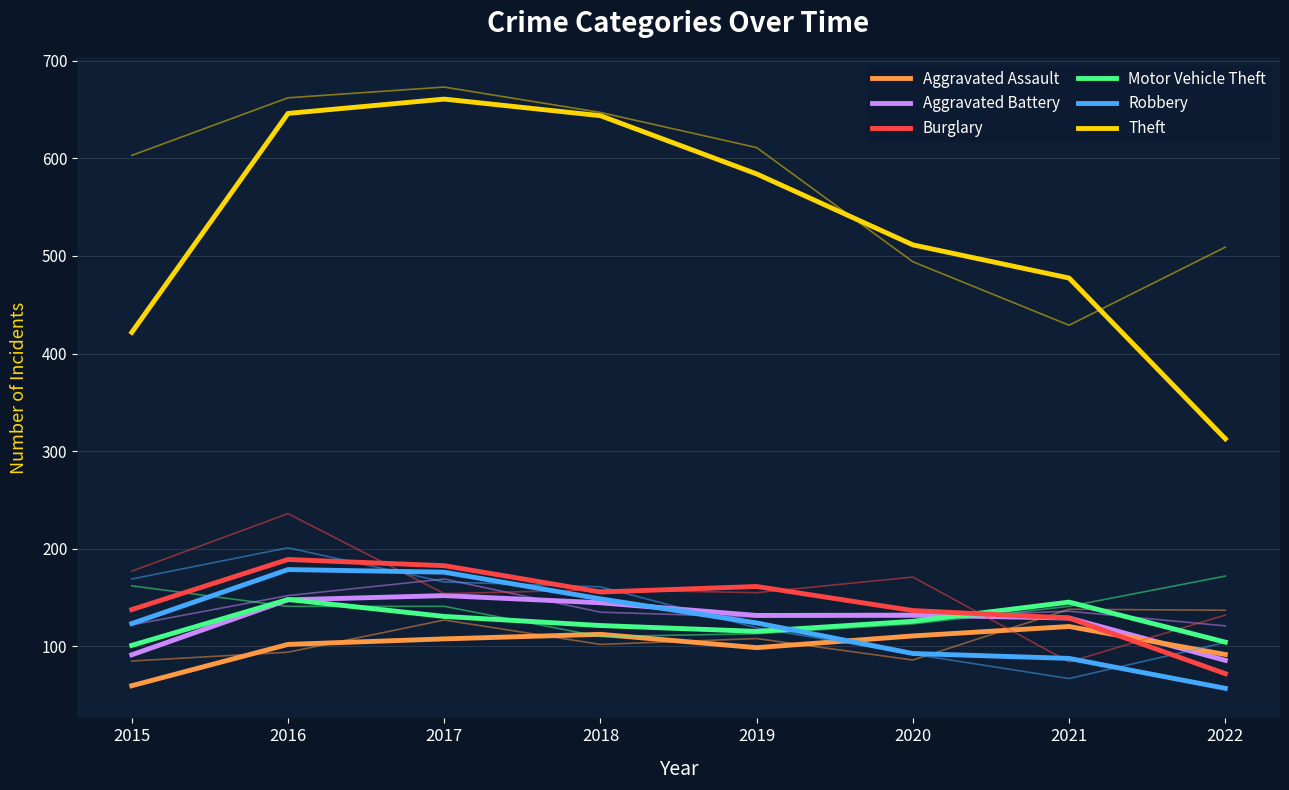

What are all the series names shown in the legend?

Aggravated Assault, Aggravated Battery, Burglary, Motor Vehicle Theft, Robbery, Theft